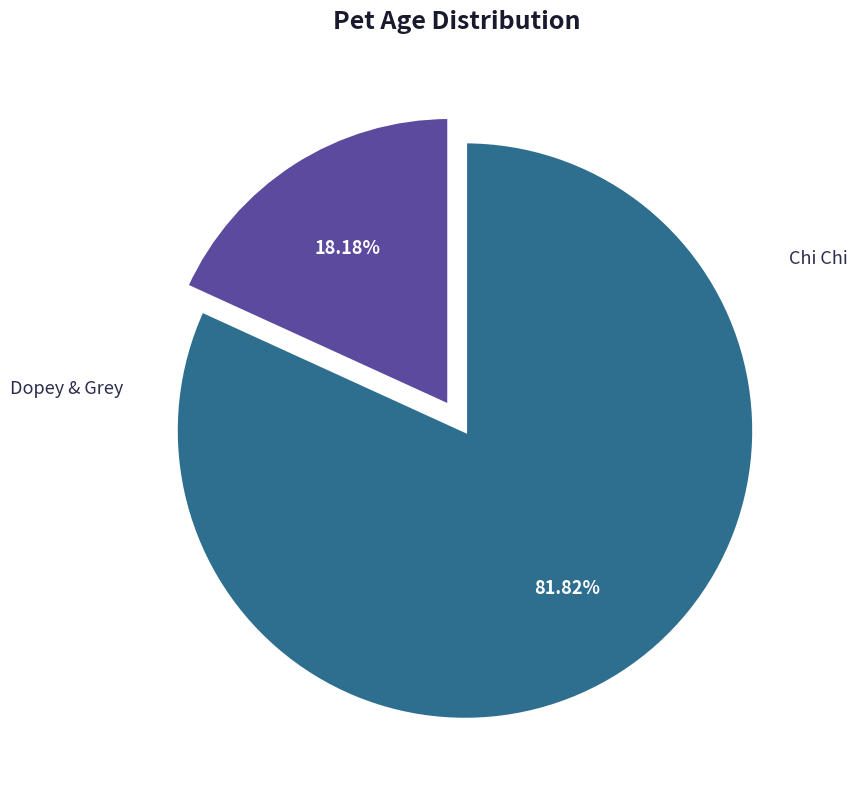

What is the change in value from Dopey & Grey to Chi Chi?

+28